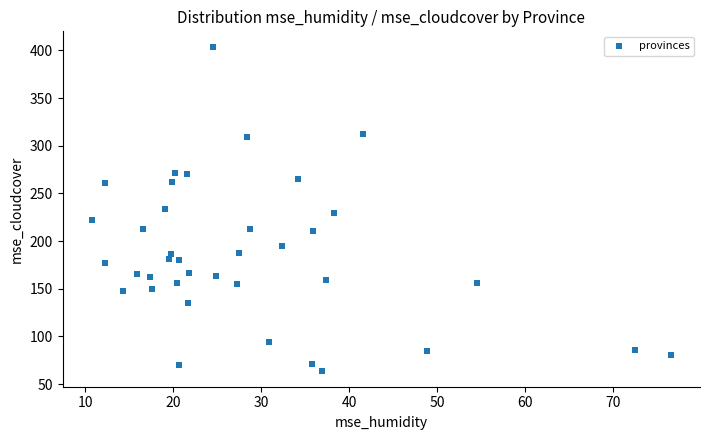

What is the range of Y values (max minus min)?

338.7